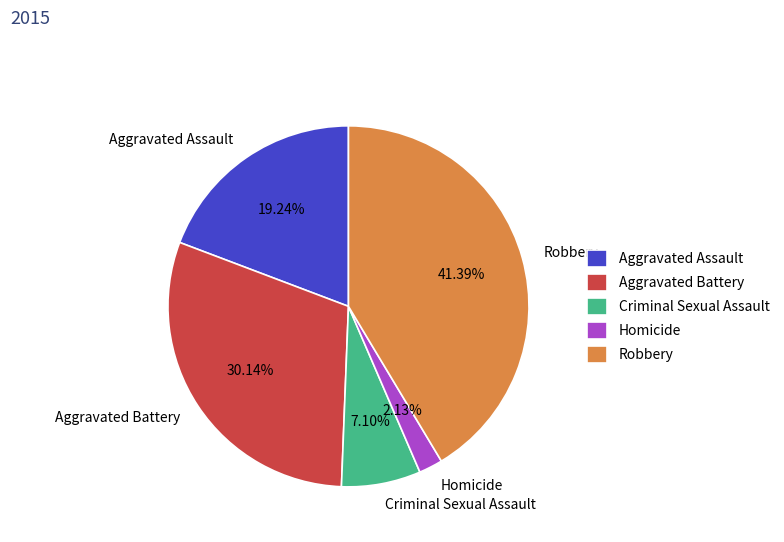

True or false: Criminal Sexual Assault accounts for 20% of the total.

False